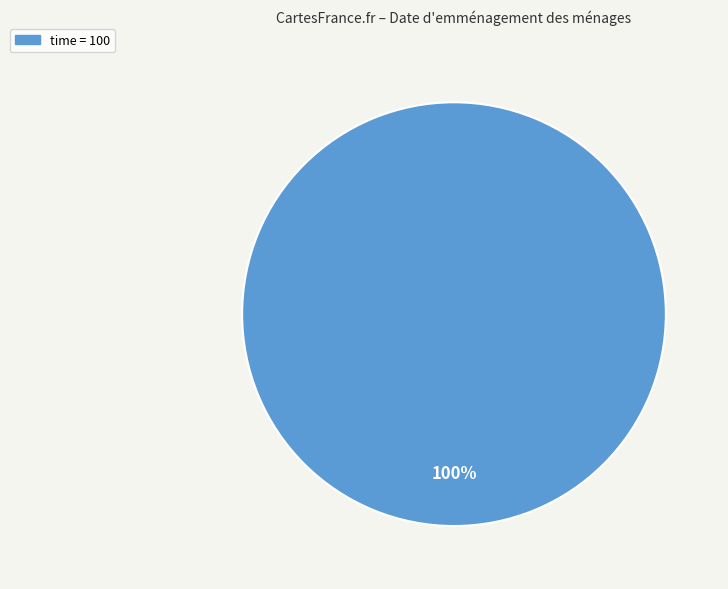

Does any single category account for the majority?

Yes